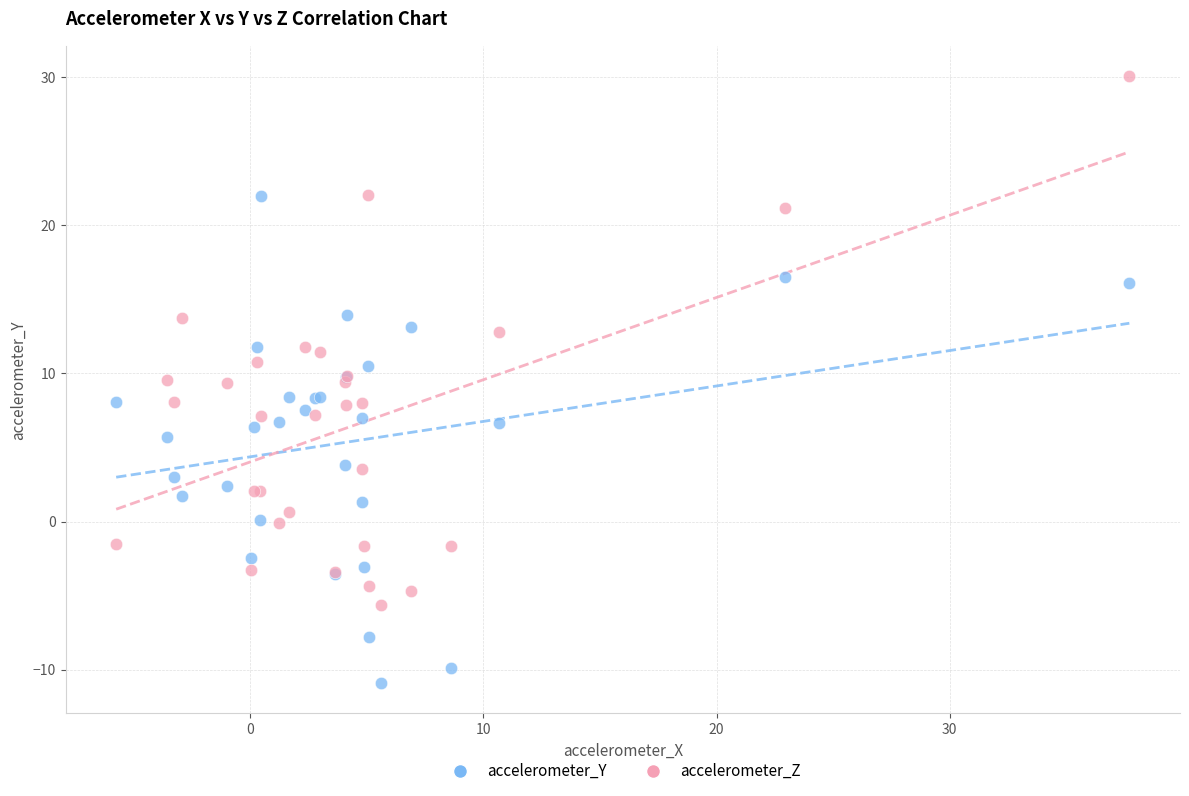

Which series contains the lowest Y value?

accelerometer_Y